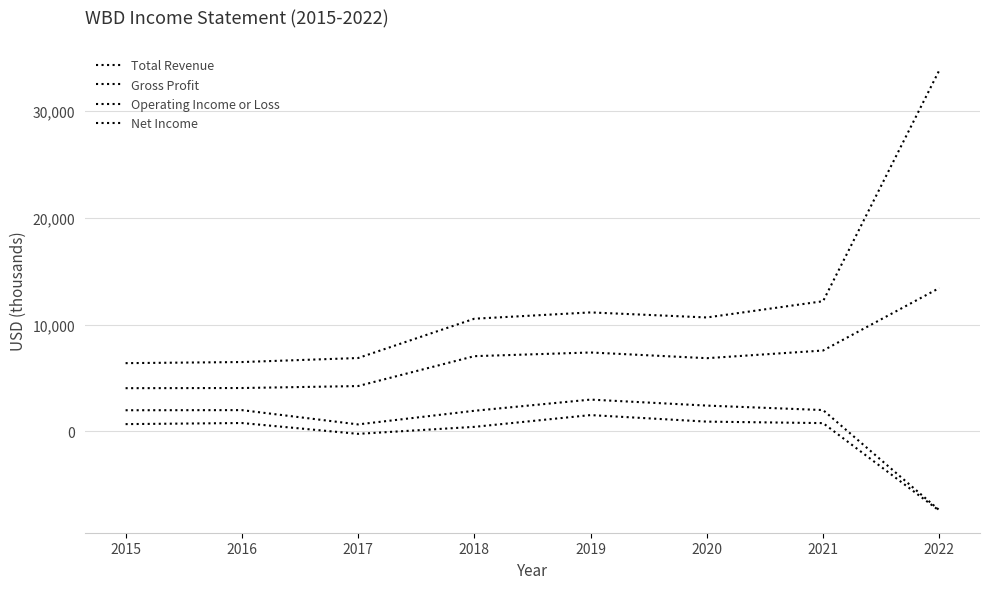

Does the chart display data point markers on the line(s)?

No